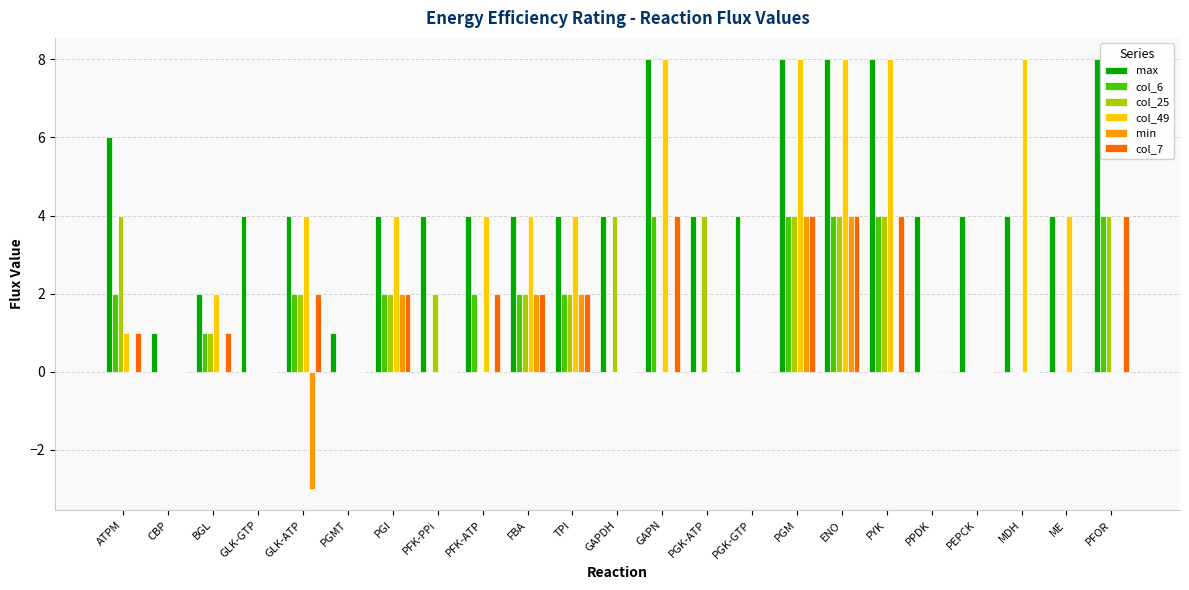

How many groups of bars are there?

23